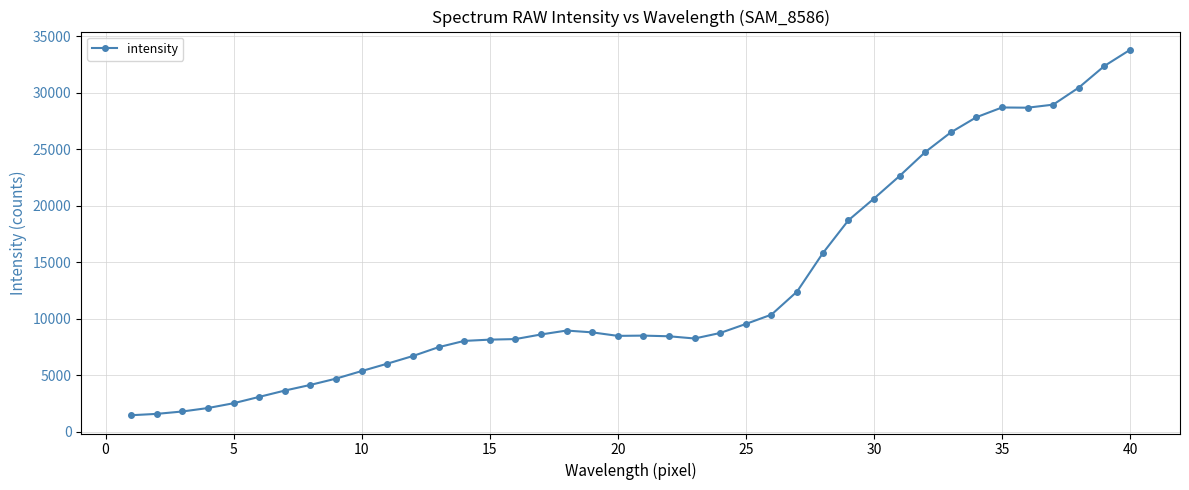

What is the maximum value shown in the chart?

33794